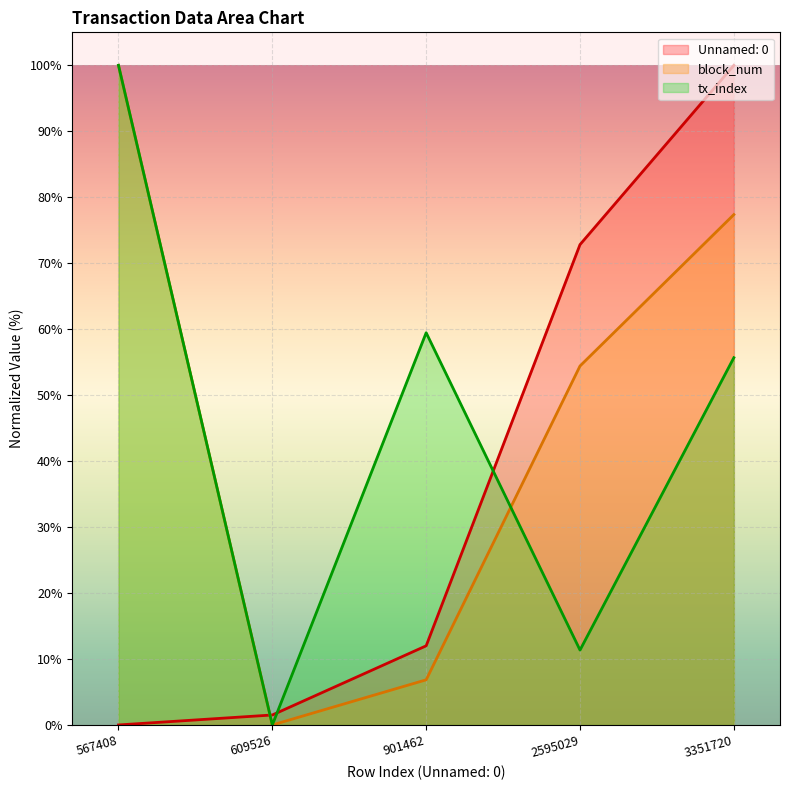

What is the spread (max minus min) of values at 901462?

52.6